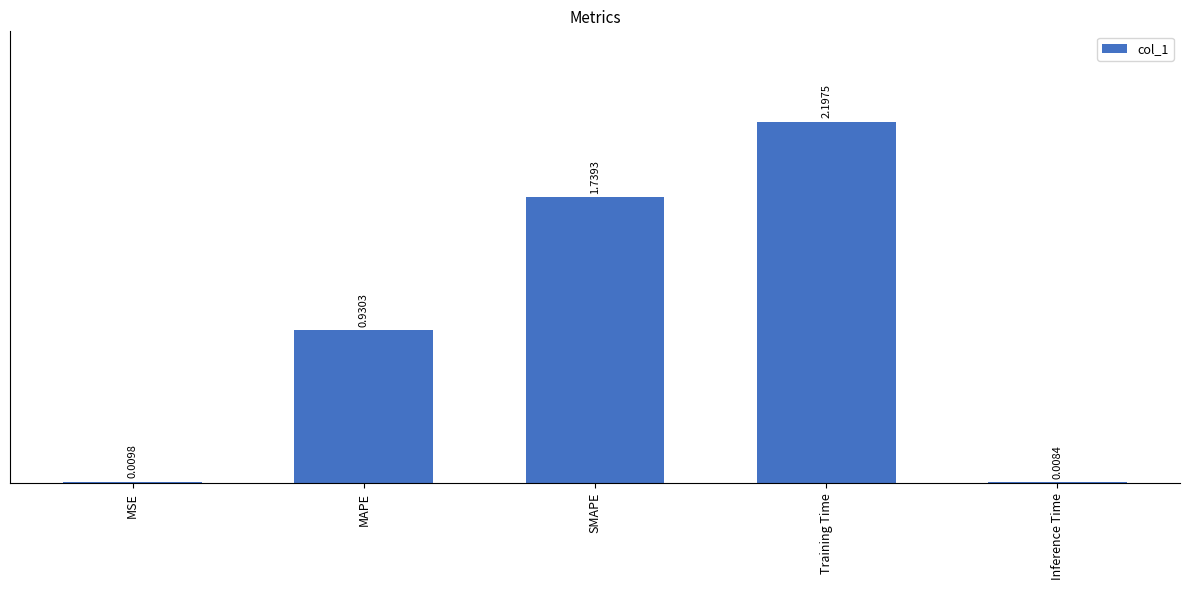

What is the label of the 3rd bar from the right?

SMAPE